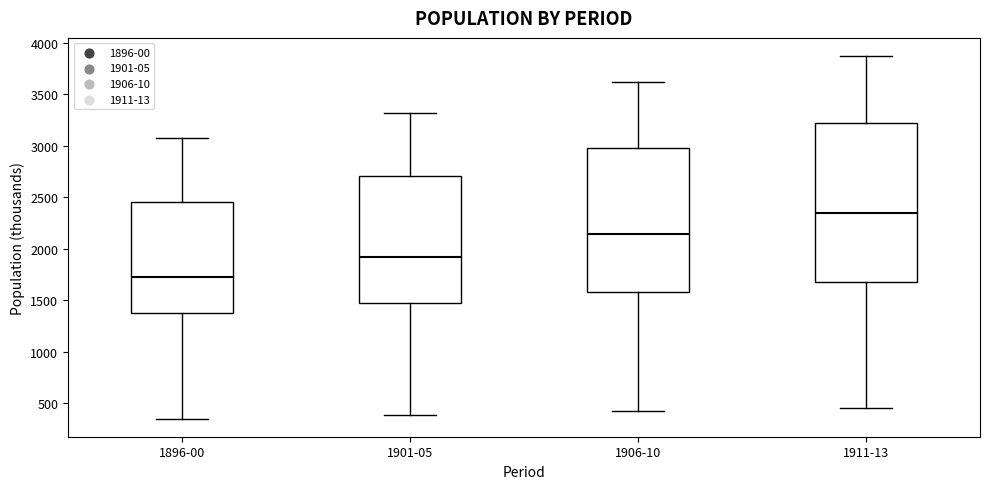

Where is the lower edge of the box for 1906-10 on the y-axis? The values are not printed on the chart, so give them approximately, as read against the axis.

1600